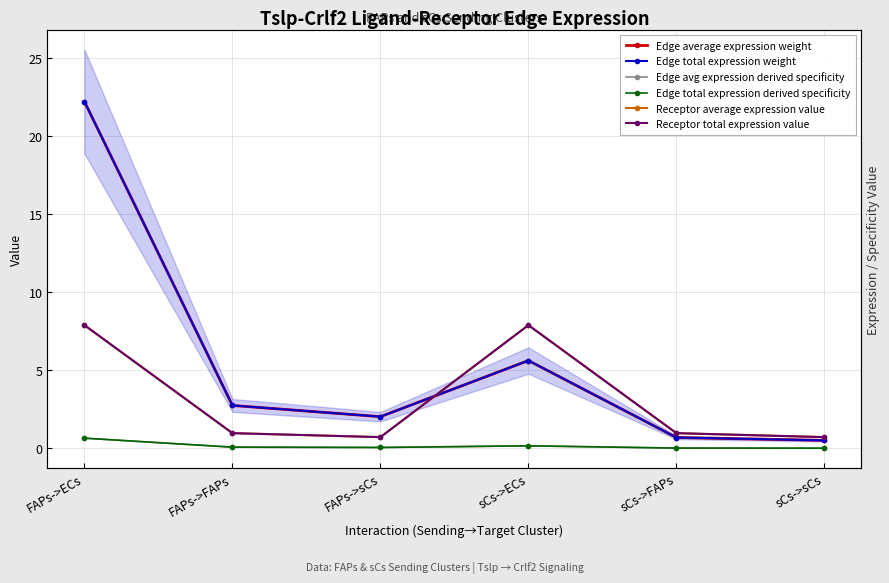

Which series has the largest total across all categories?

Edge average expression weight